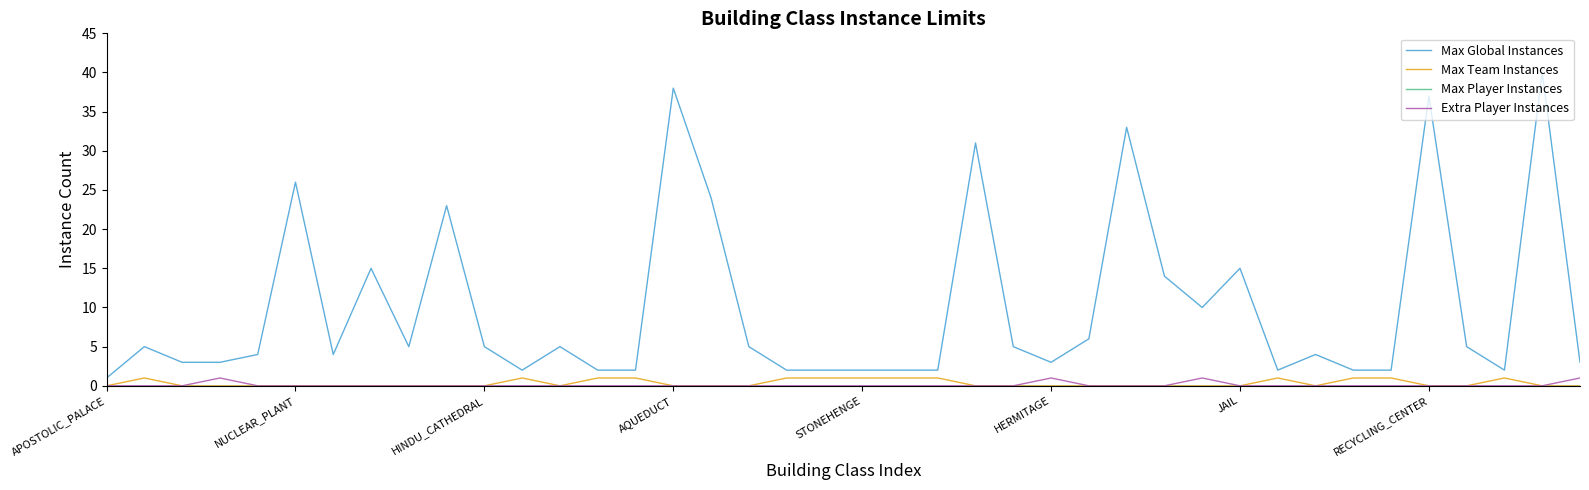

Which series has the largest range (max minus min)?

Max Global Instances